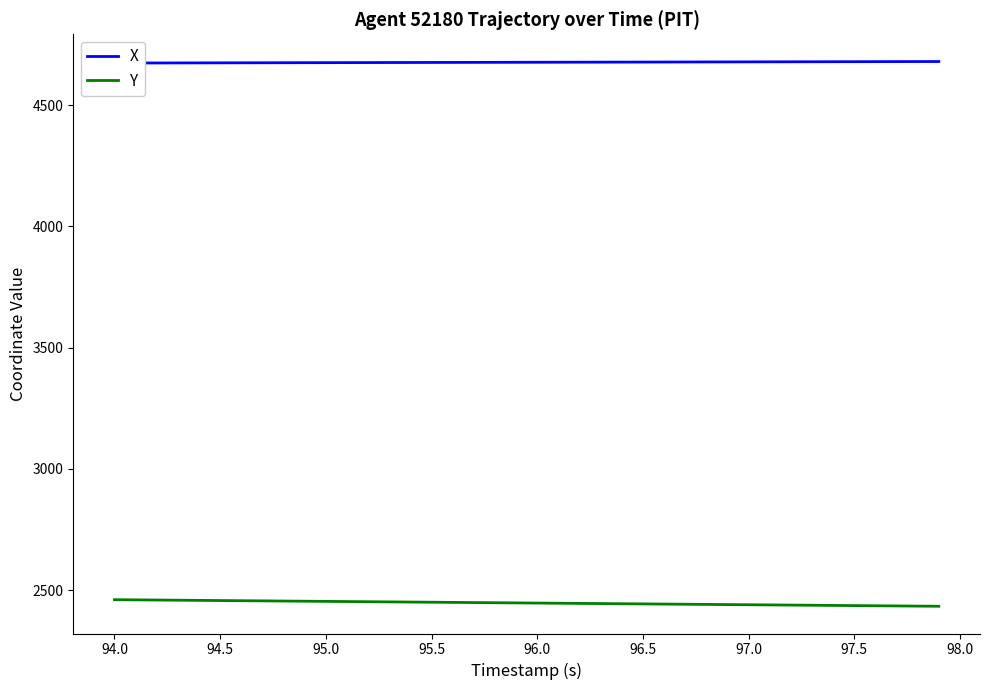

The value of Y at 96.0 is 2446.5. True or false?

True